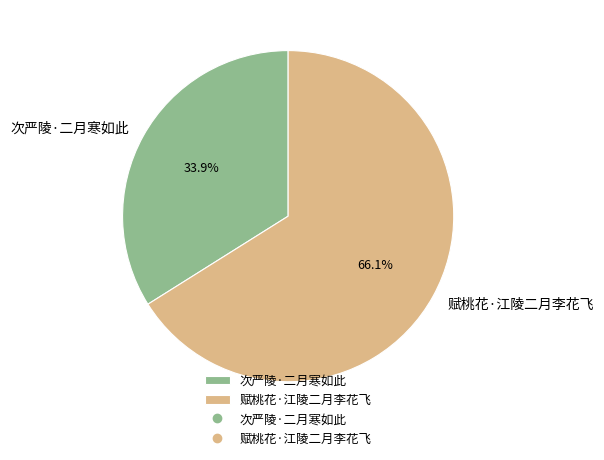

What is the largest slice in the pie chart?

赋桃花·江陵二月李花飞